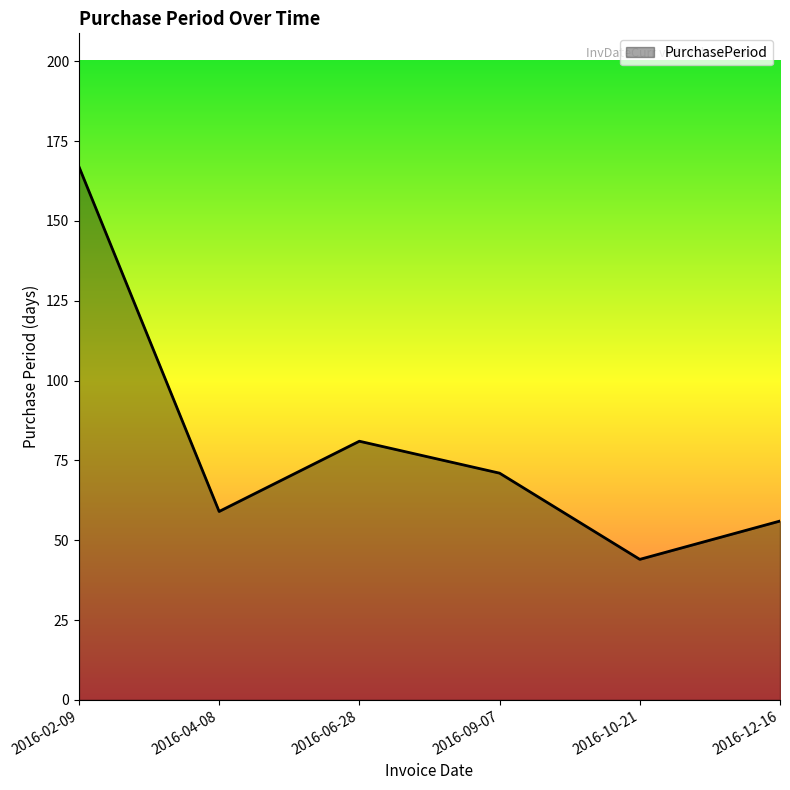

Reading left to right, extract all data points from this chart.

2016-02-09=167	2016-04-08=59	2016-06-28=81	2016-09-07=71	2016-10-21=44	2016-12-16=56